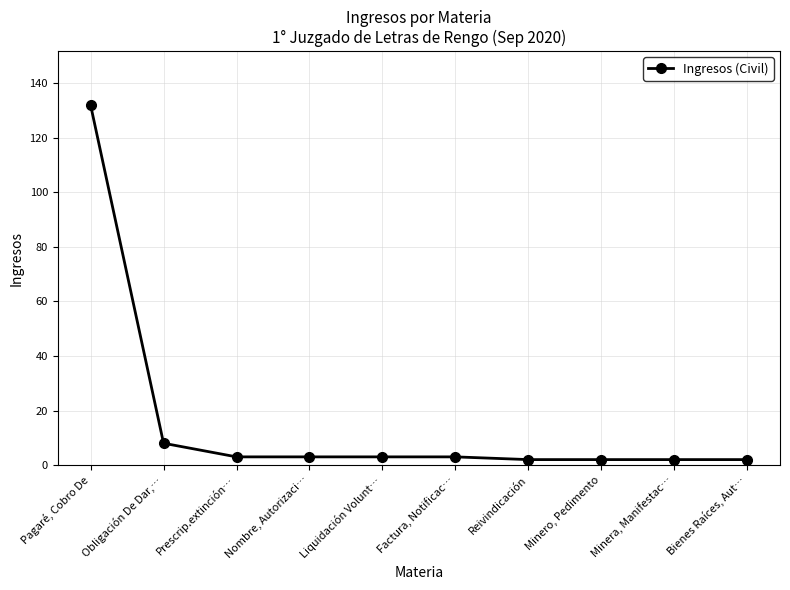

What is the ratio of the value at Prescrip.extinción… to the value at Minero, Pedimento?

1.5